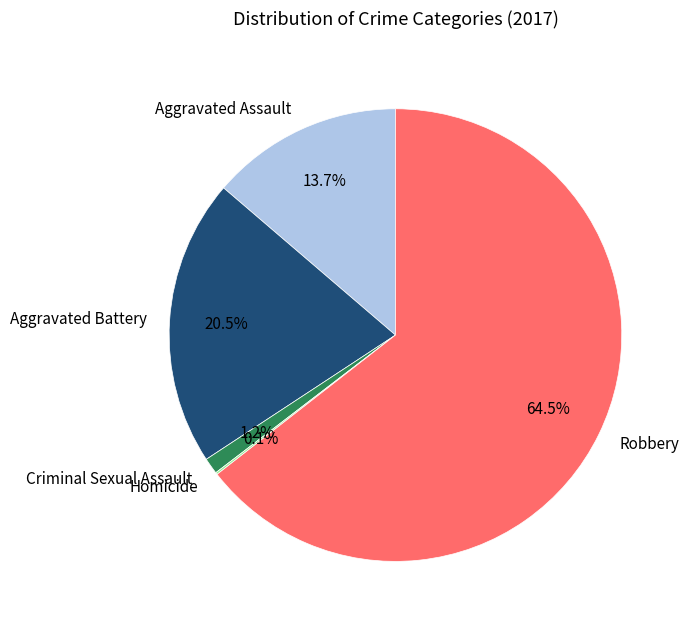

Between Robbery and Criminal Sexual Assault, which is larger?

Robbery